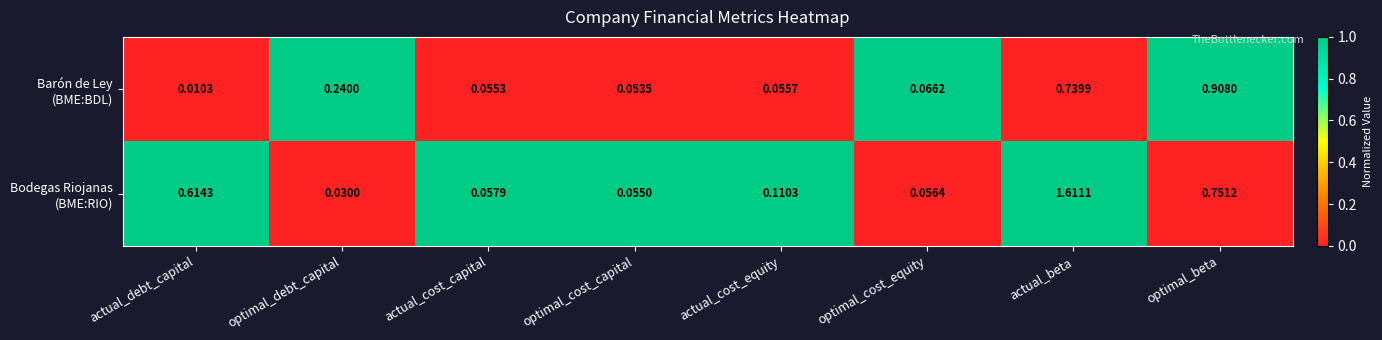

At which category is the sum across all series the highest?

actual_beta